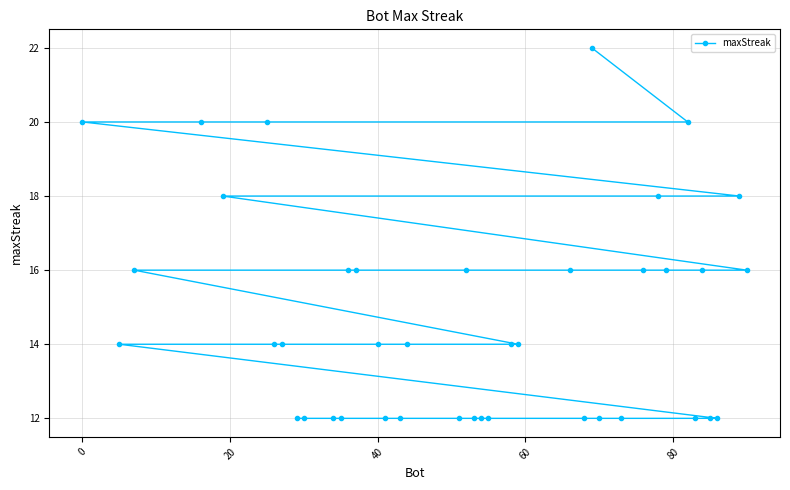

What is the difference between the maximum and minimum values?

10